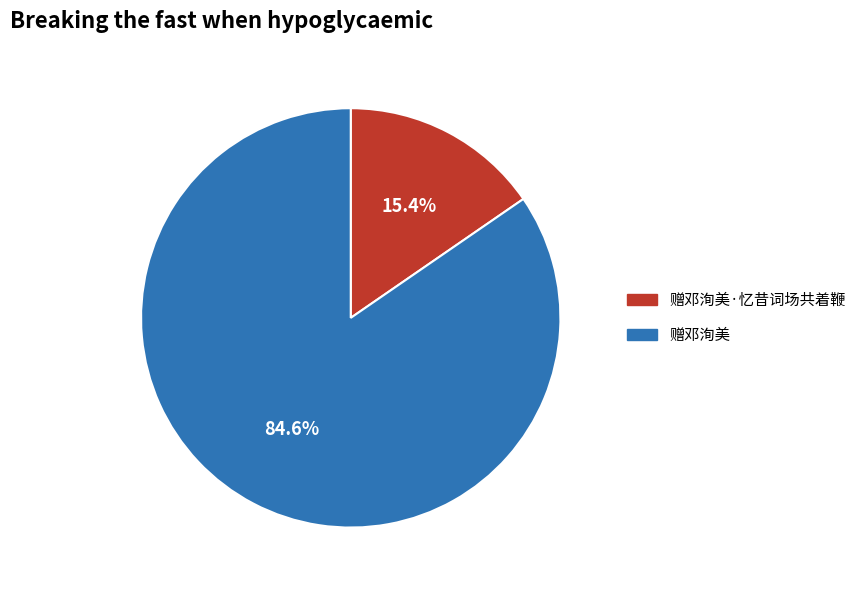

Is 赠邓洵美 the majority of the pie?

Yes